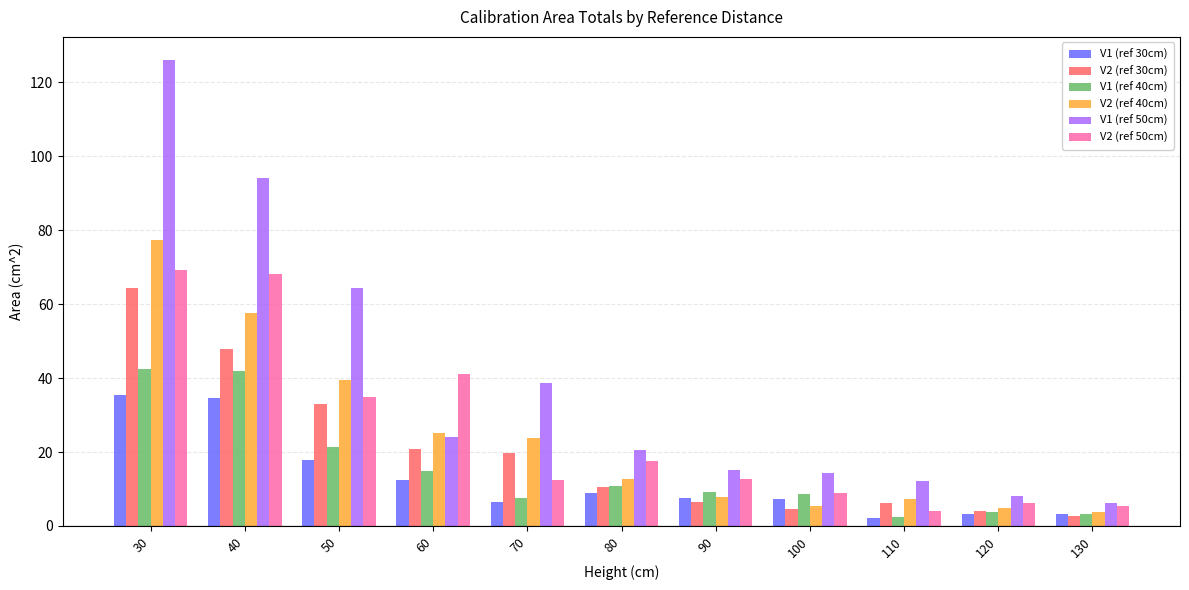

What is the spread (max minus min) of values at 60?

28.7